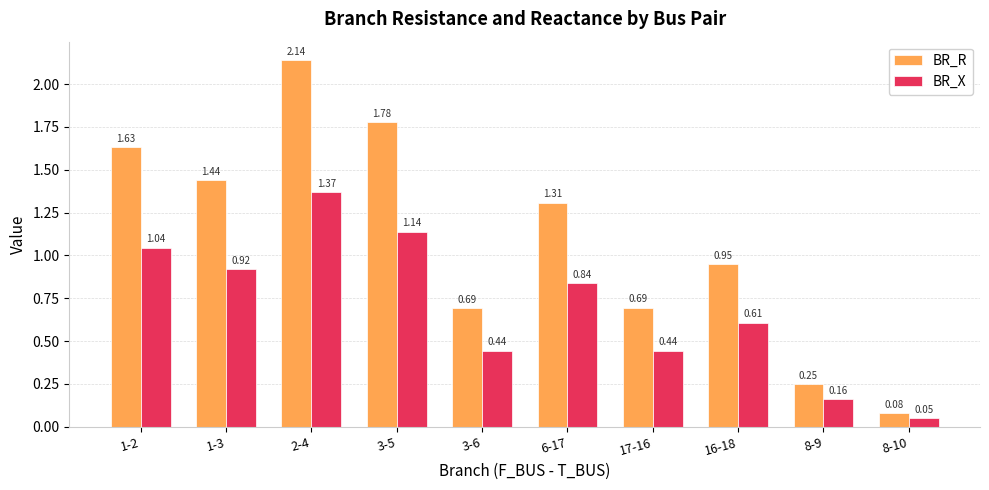

What is the label of the 4th bar from the left?

3-5